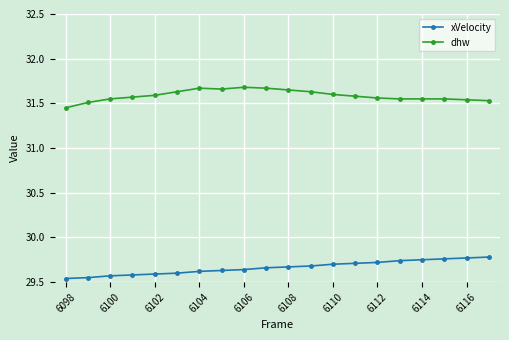

Does the chart have visible grid lines?

Yes